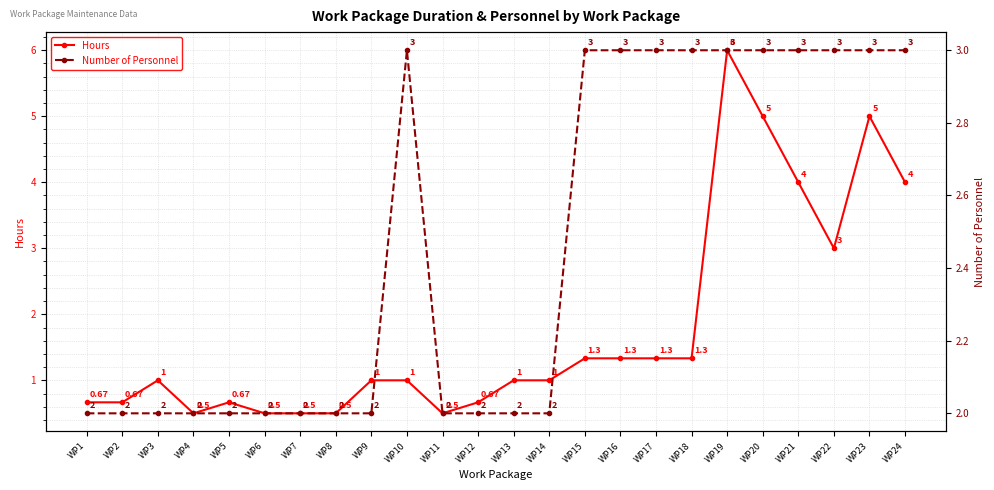

The value of Number of Personnel at WP16 is 5.2. True or false?

False